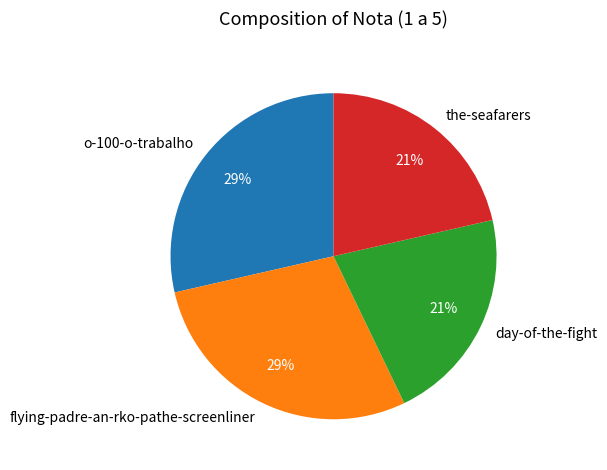

Approximately how many times larger is the value at o-100-o-trabalho compared to flying-padre-an-rko-pathe-screenliner?

1.0